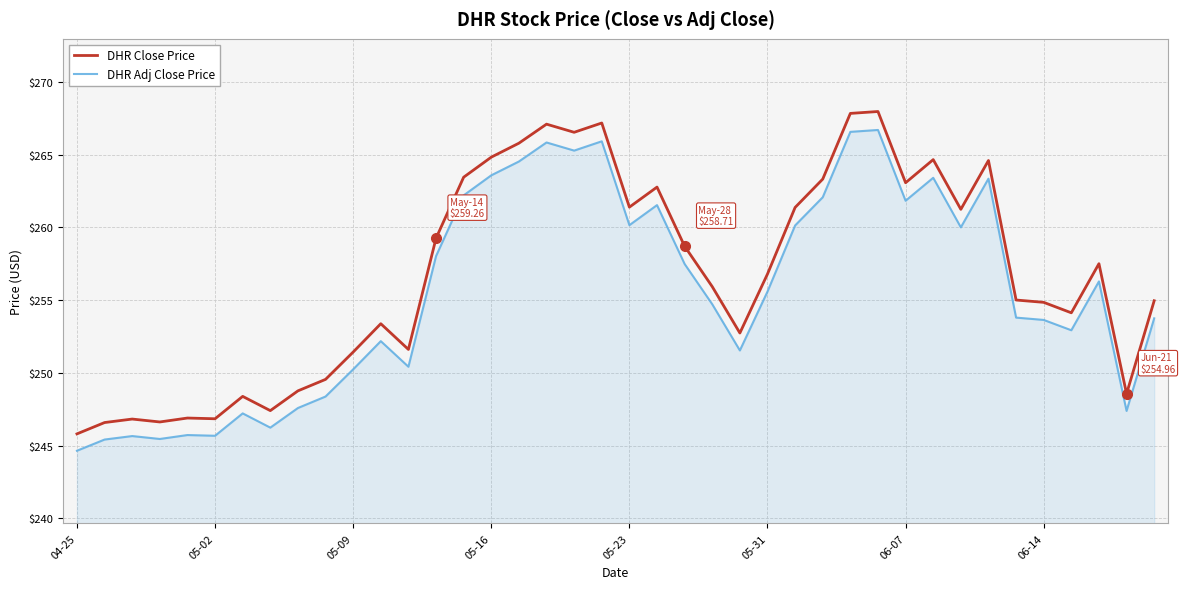

What is the lowest value of the DHR Adj Close Price series?

244.6